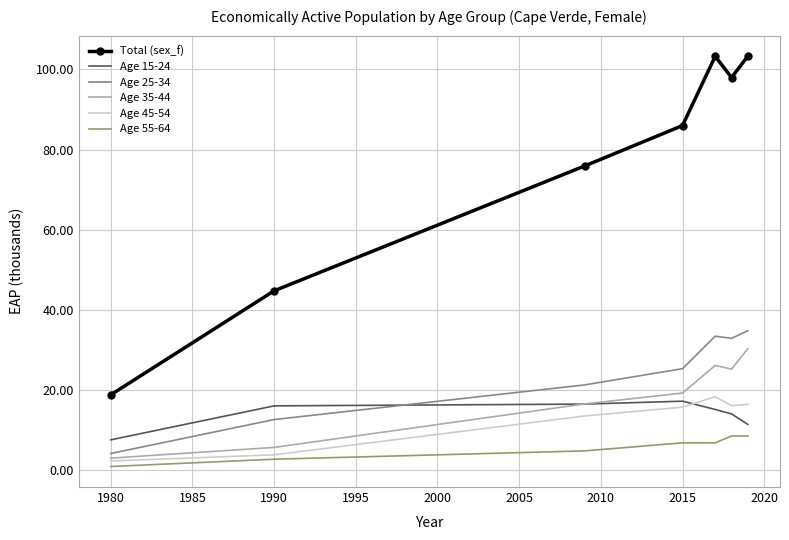

Which series has the widest spread of values?

Total (sex_f)